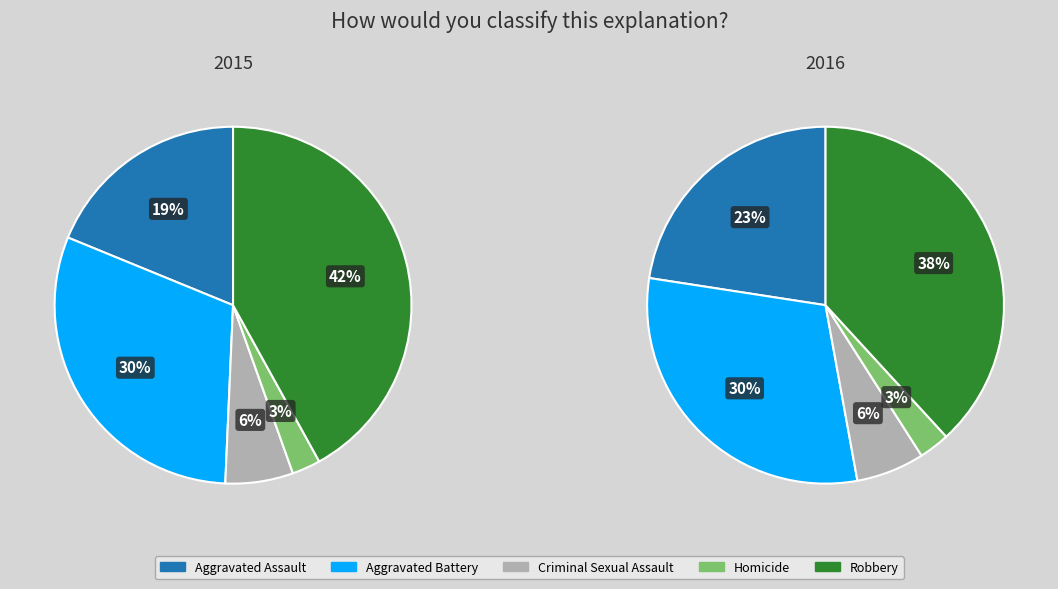

The Homicide slice represents 15% of the pie. True or false?

False